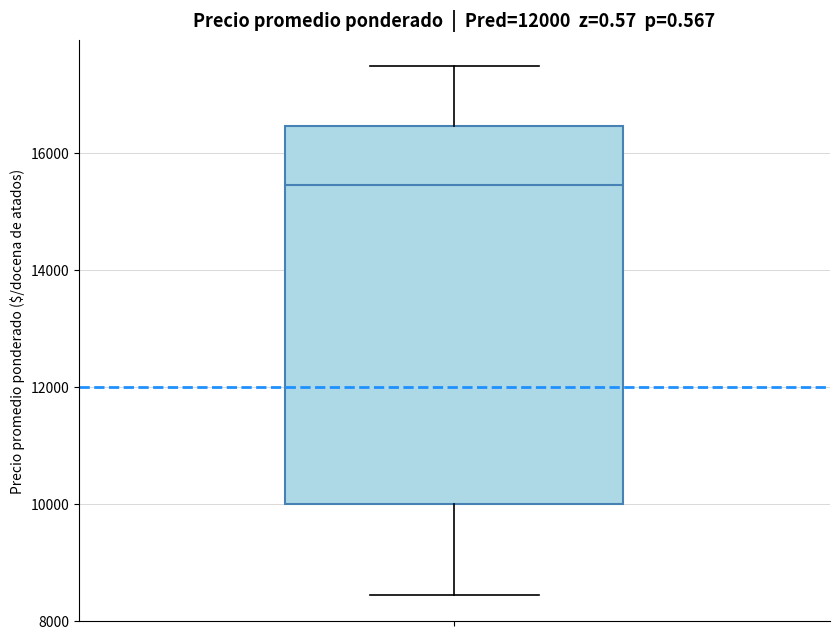

Read this box plot against the y-axis: the position of the median line, the range covered by the box, and the ends of both whiskers. The values are not printed on the chart, so give them approximately, as read against the axis.

median 15400, box 10000 to 16400, whiskers 8400 to 17400